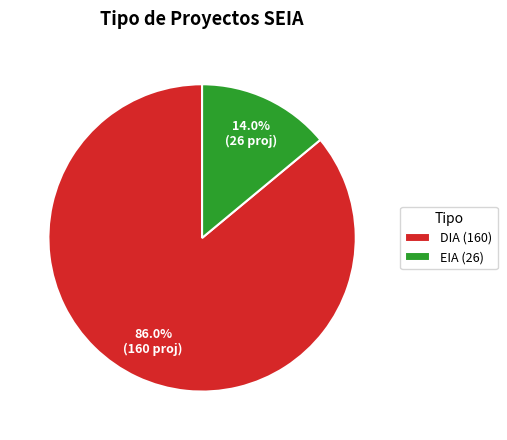

How many slices are in this pie chart?

2